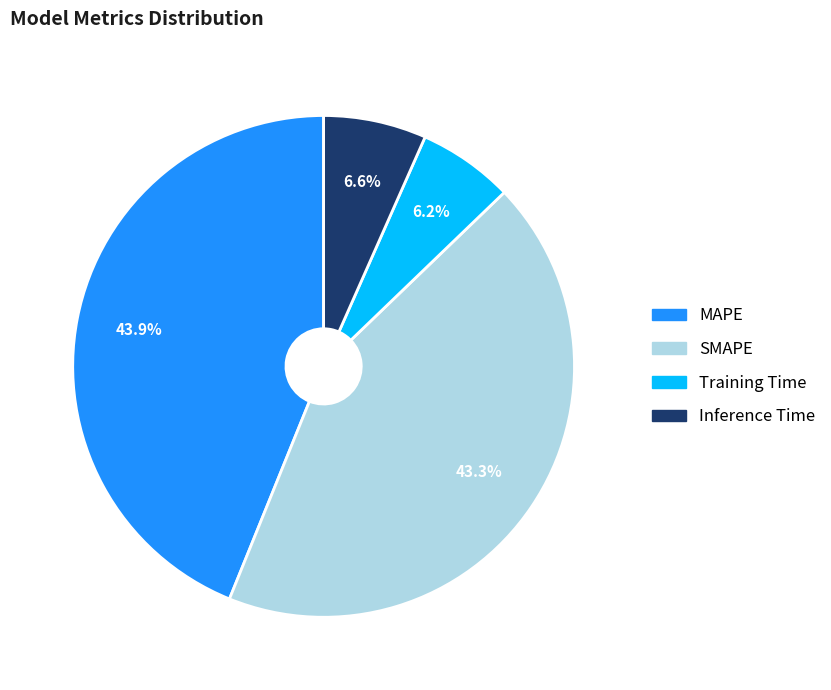

Is there any slice that represents more than half of the pie?

No